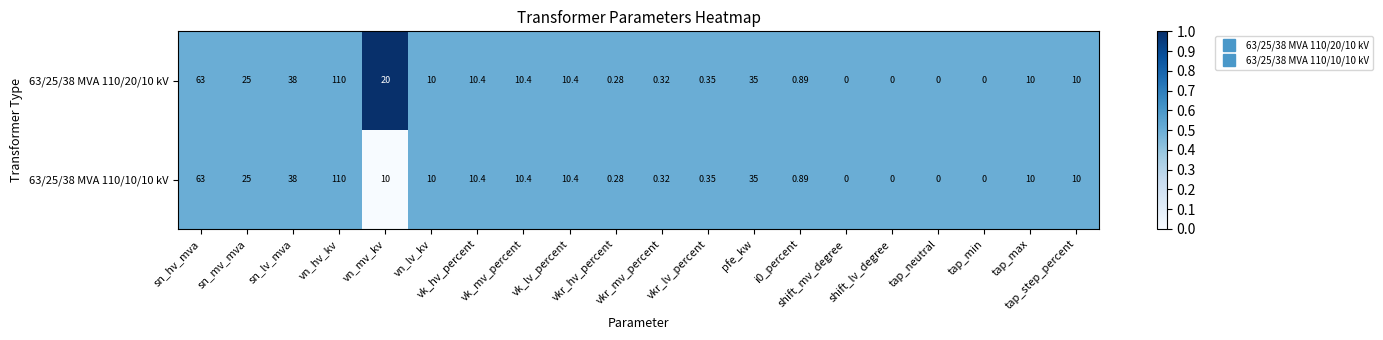

How many values in 63/25/38 MVA 110/20/10 kV are above zero?

16